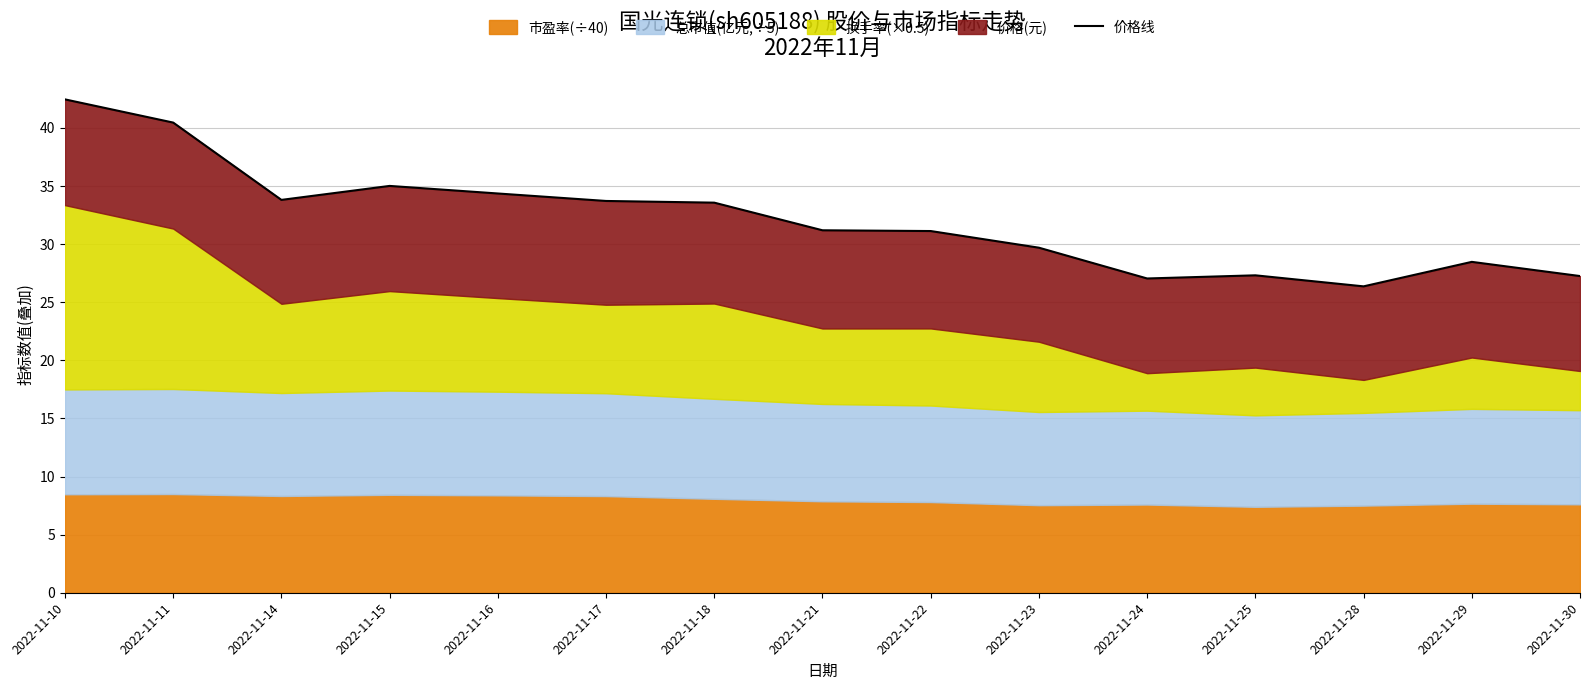

List the labels in order of value, largest first.

2022-11-10, 2022-11-11, 2022-11-15, 2022-11-16, 2022-11-14, 2022-11-17, 2022-11-18, 2022-11-21, 2022-11-22, 2022-11-23, 2022-11-29, 2022-11-25, 2022-11-30, 2022-11-24, 2022-11-28